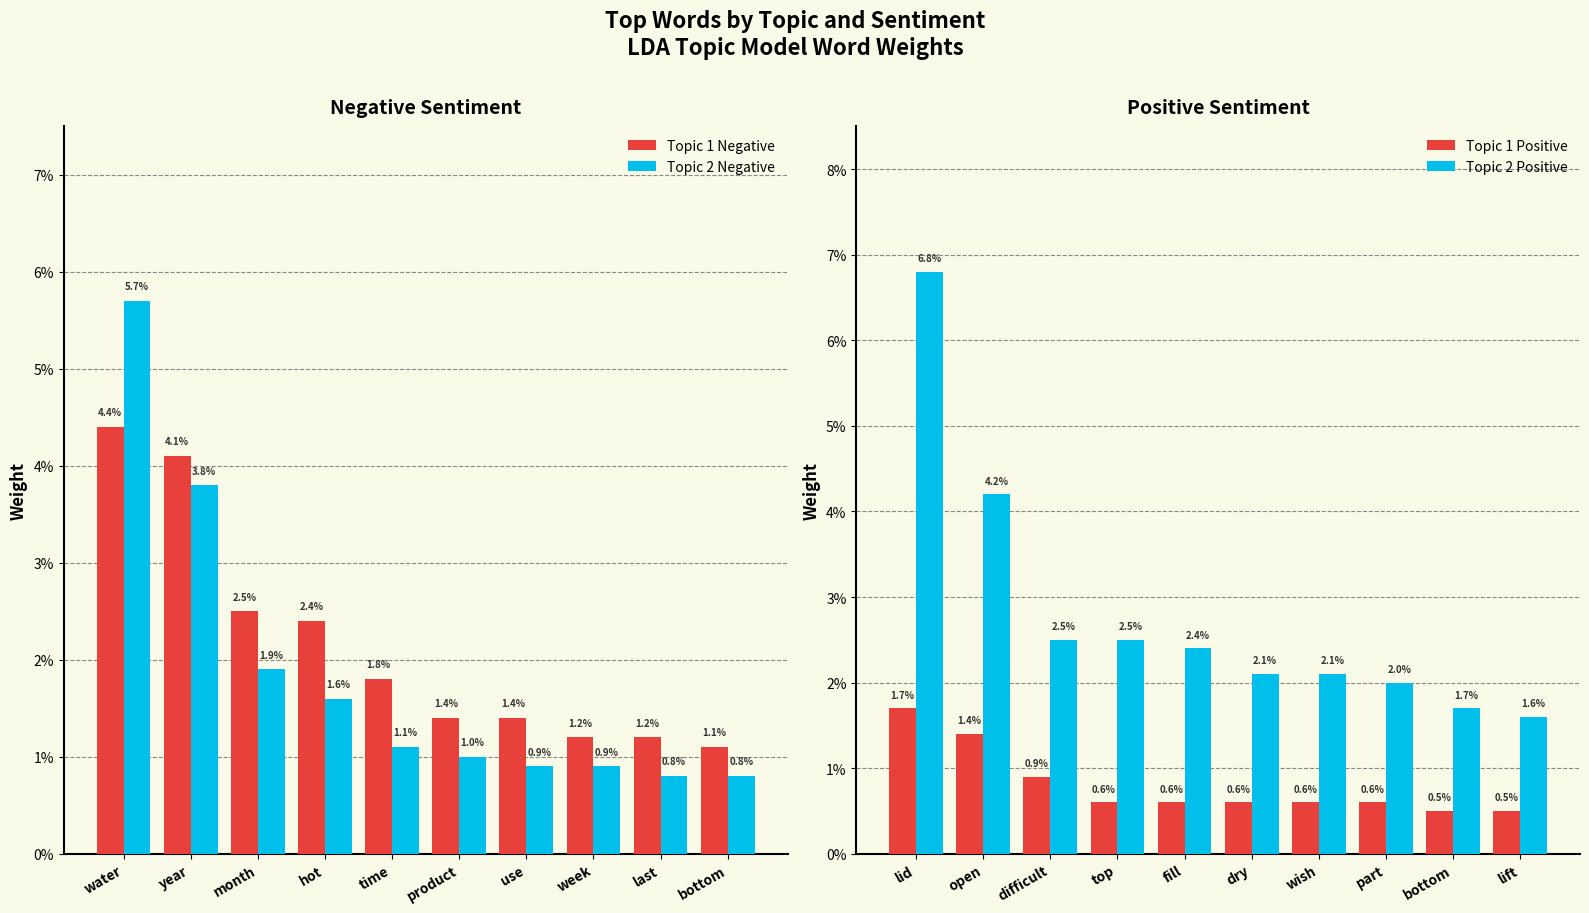

How many distinct data groups are displayed?

4